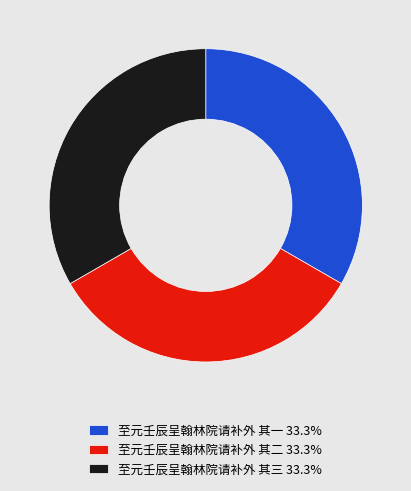

Do 至元壬辰呈翰林院请补外 其三 33.3% and 至元壬辰呈翰林院请补外 其二 33.3% together represent more than half of the pie?

Yes